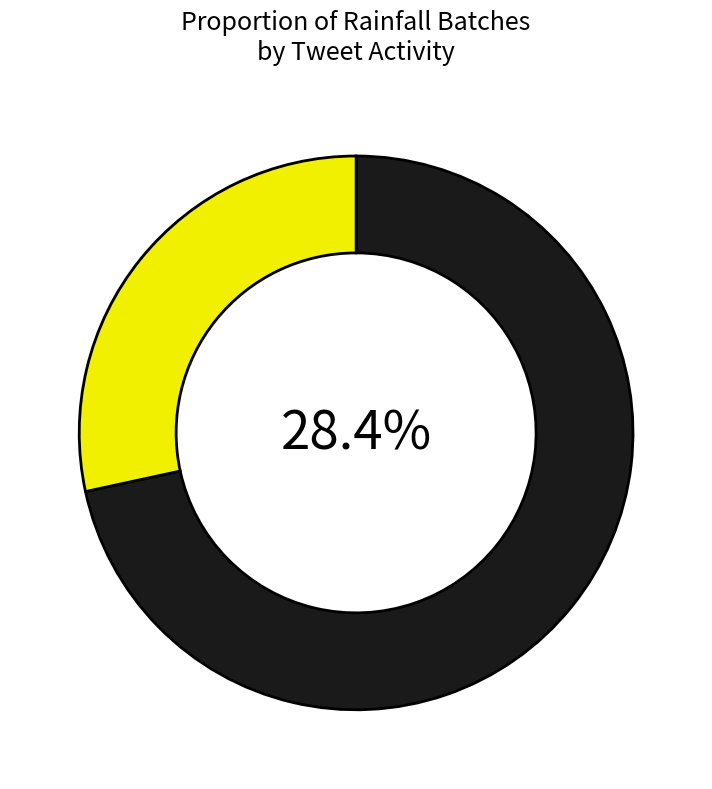

What is the smallest slice in the pie chart?

1+ tweets